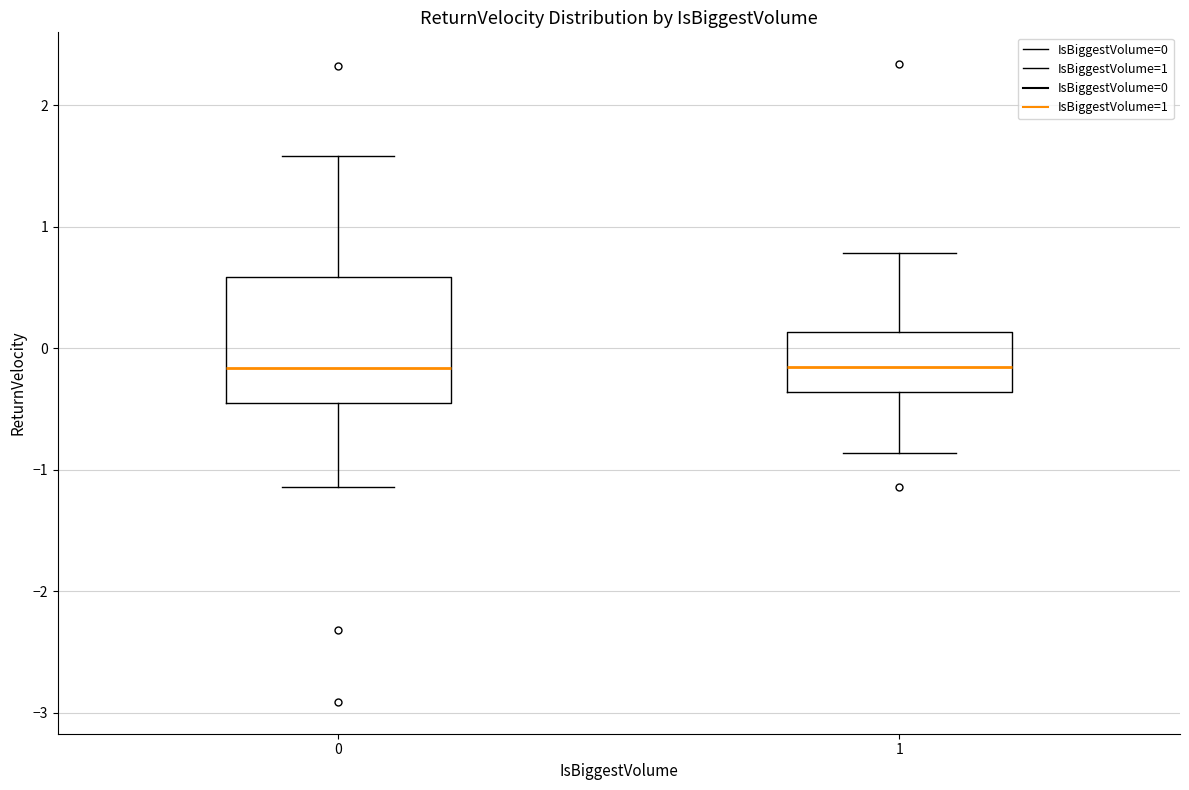

Where does the upper whisker of the box at x = 1 end on the y-axis? The values are not printed on the chart, so give them approximately, as read against the axis.

0.8